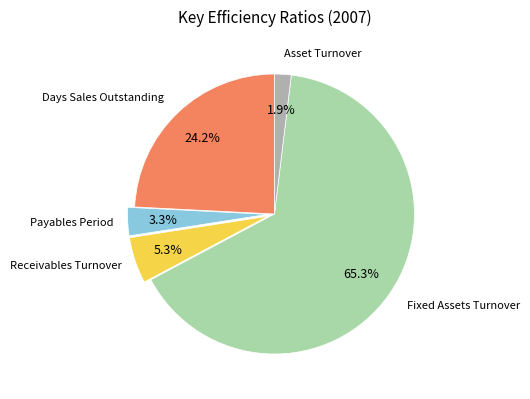

The Days Sales Outstanding slice represents 13% of the pie. True or false?

False